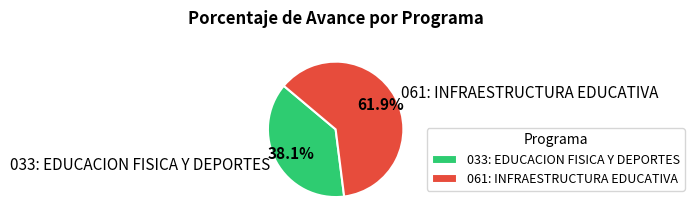

Approximately how many times larger is the value at 033: EDUCACION FISICA Y DEPORTES compared to 061: INFRAESTRUCTURA EDUCATIVA?

0.6